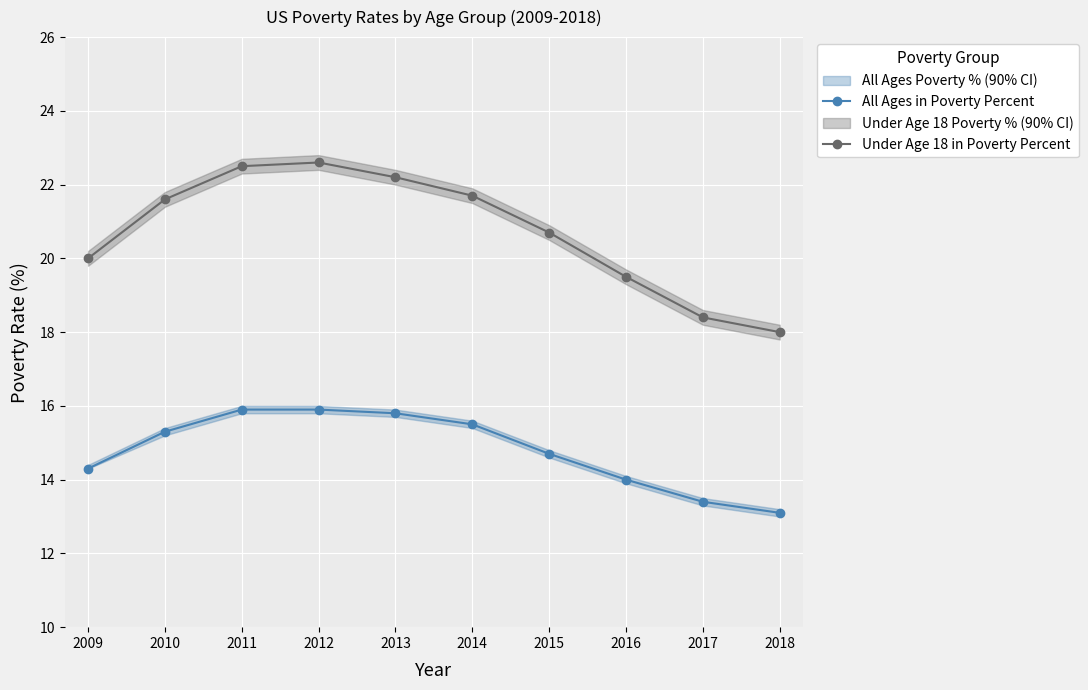

True or false: Under Age 18 in Poverty Percent and All Ages in Poverty Percent cross at least once.

False